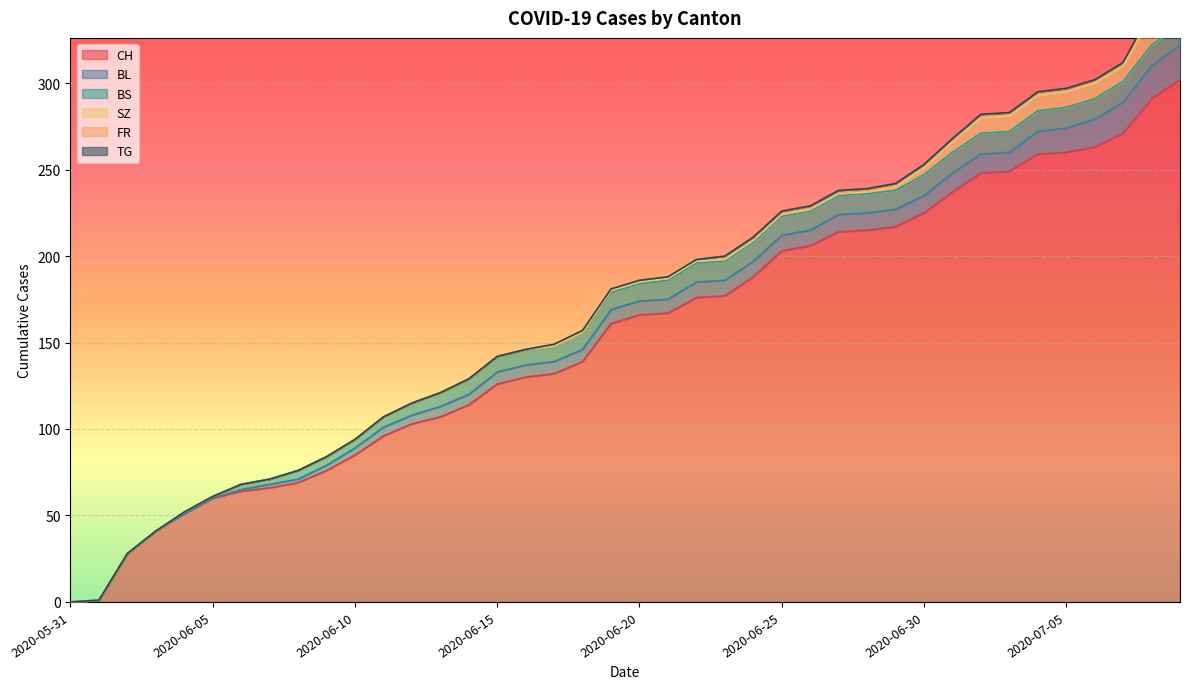

How many values in the FR series are below 1?

17